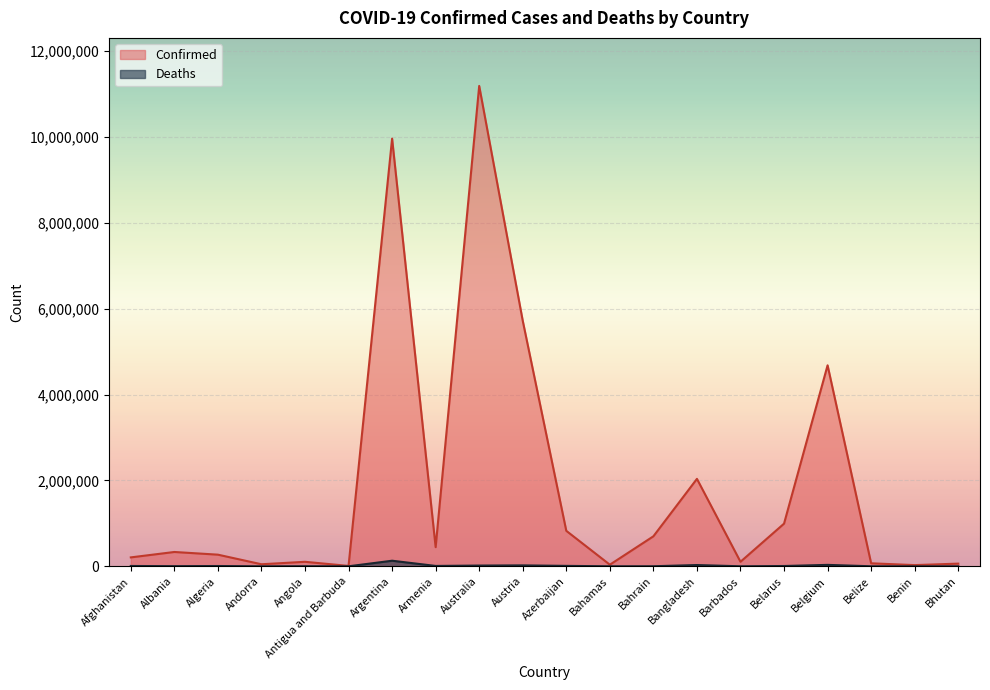

At how many categories does at least one series exceed 1771371?

5